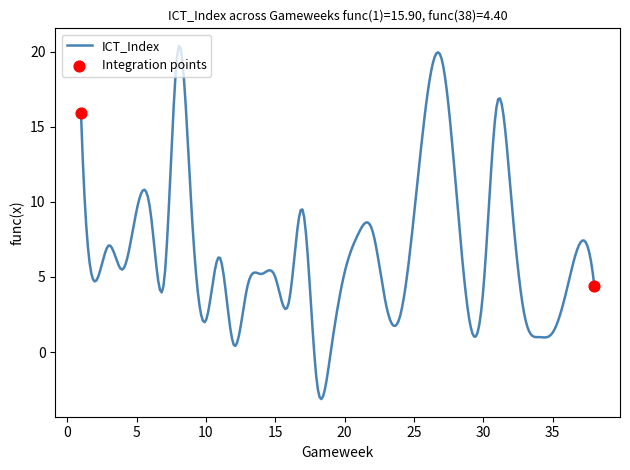

What is the difference between the maximum and minimum values?

23.5